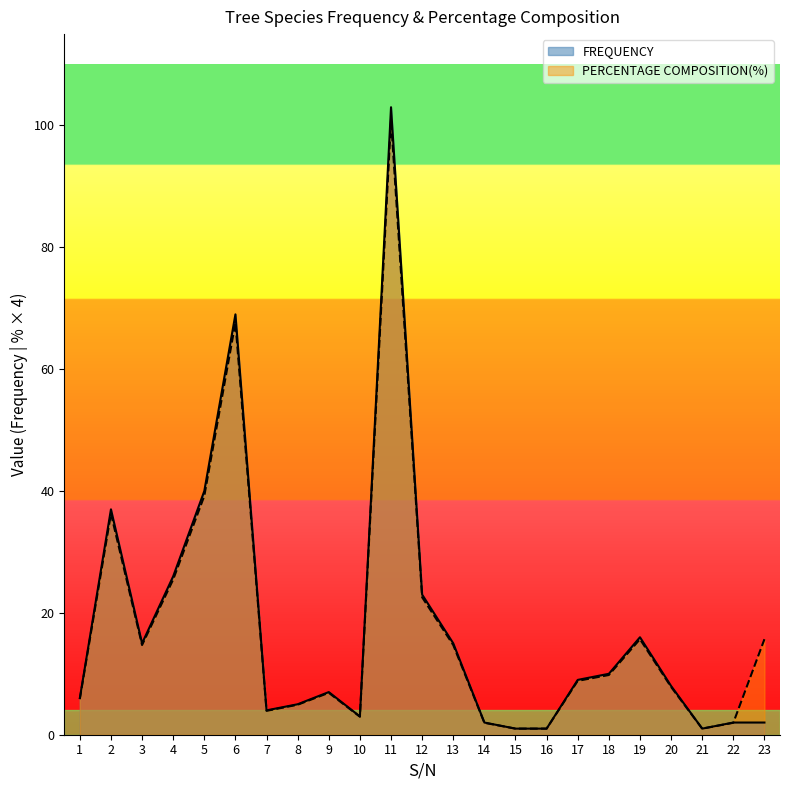

What is the value of the FREQUENCY point at the 6th from the left?

69.0